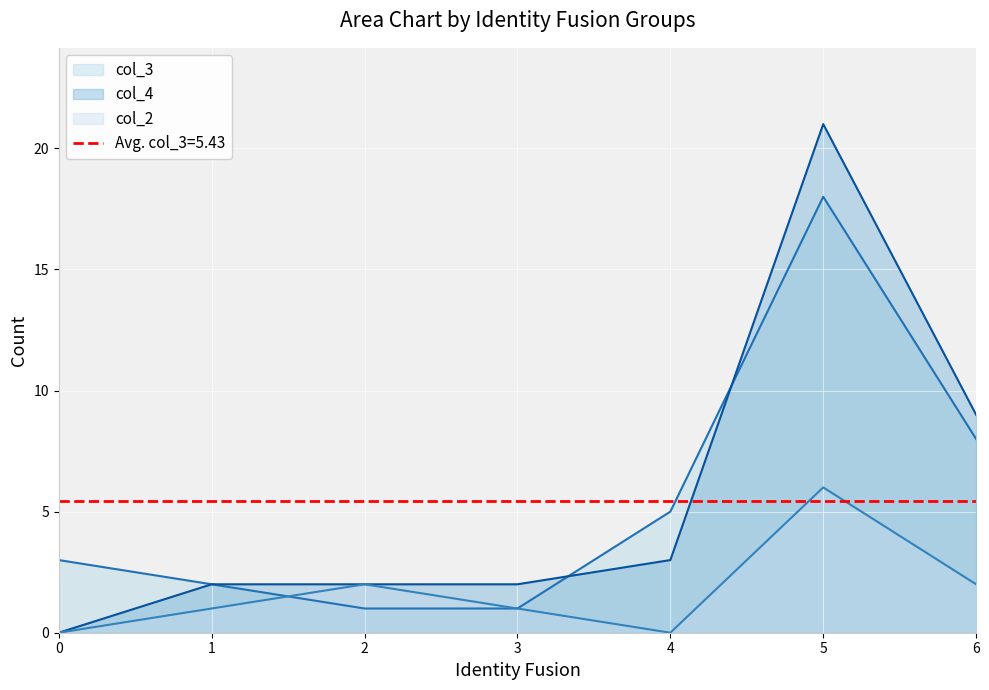

True or false: col_3 and col_2 intersect in this chart.

True